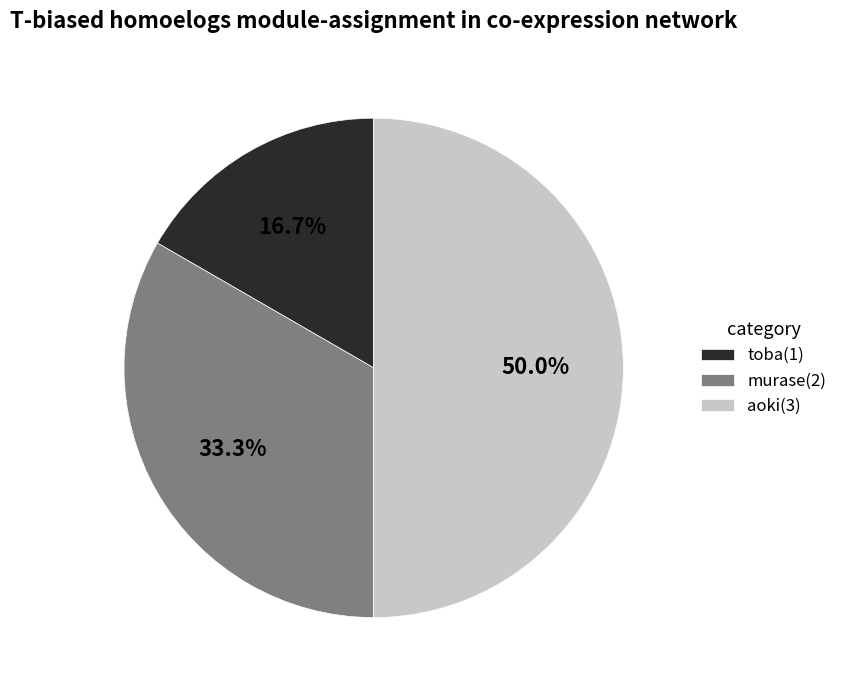

What is the ratio of the value at murase(2) to the value at aoki(3)?

0.7